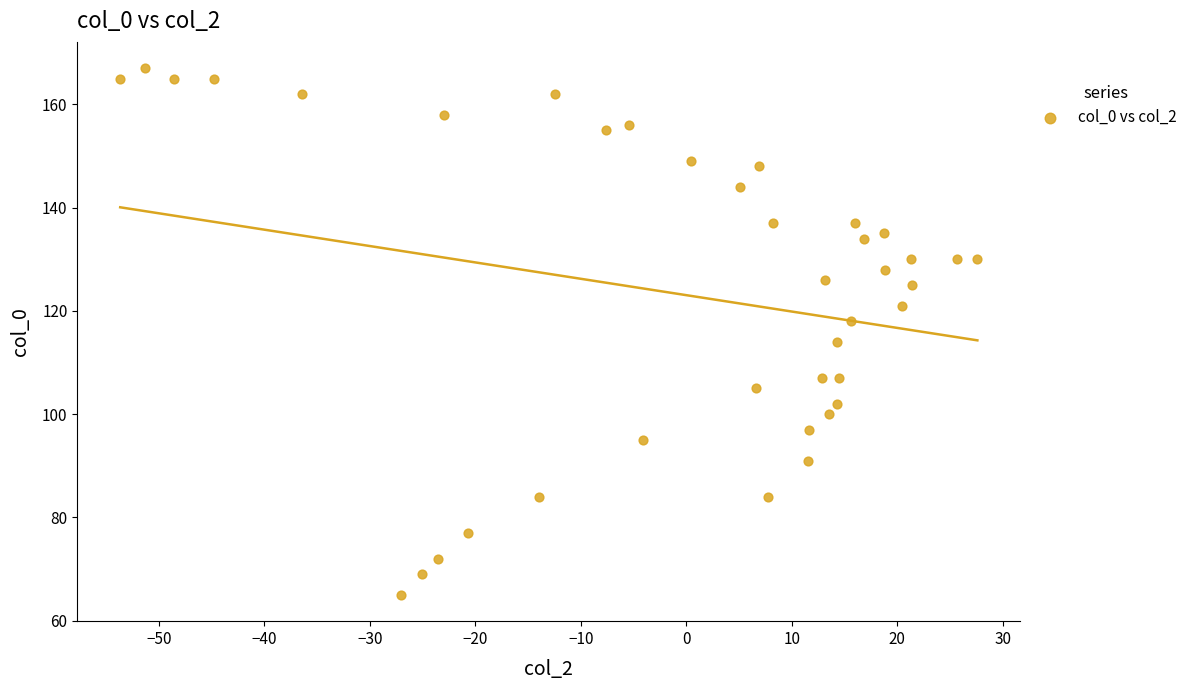

What is the range of Y values (max minus min)?

102